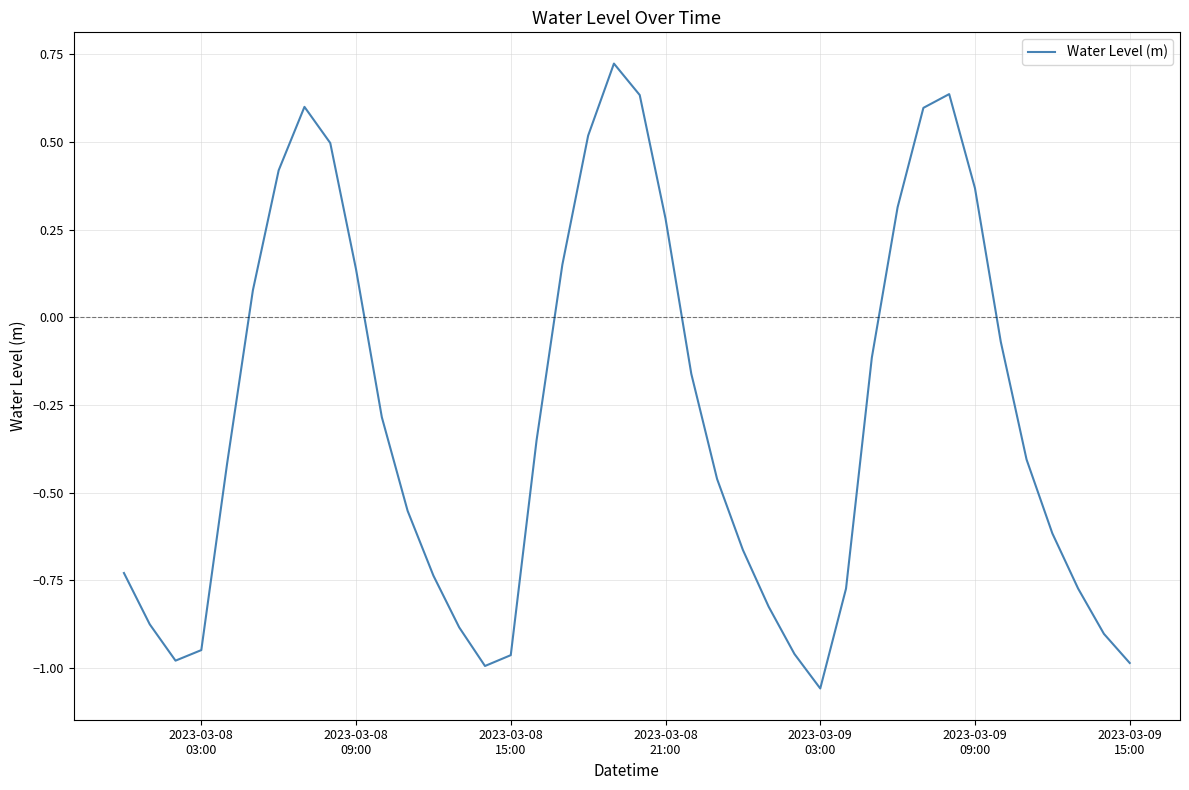

What is the difference between the maximum and minimum values?

1.8